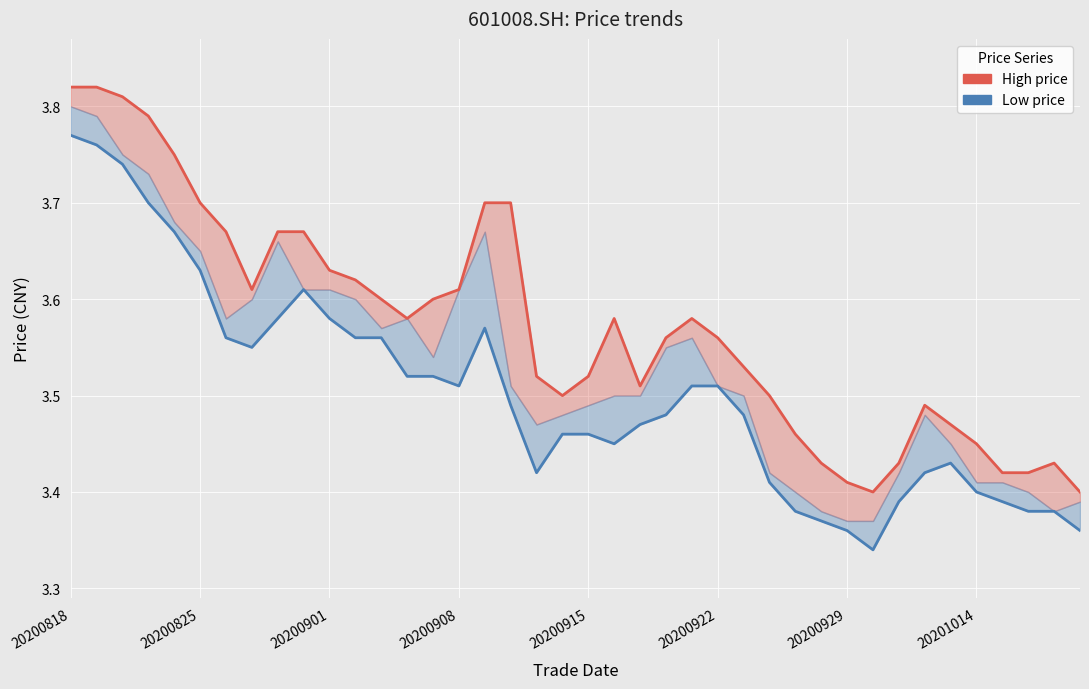

True or false: Low price has more than 1 interior local peaks.

True